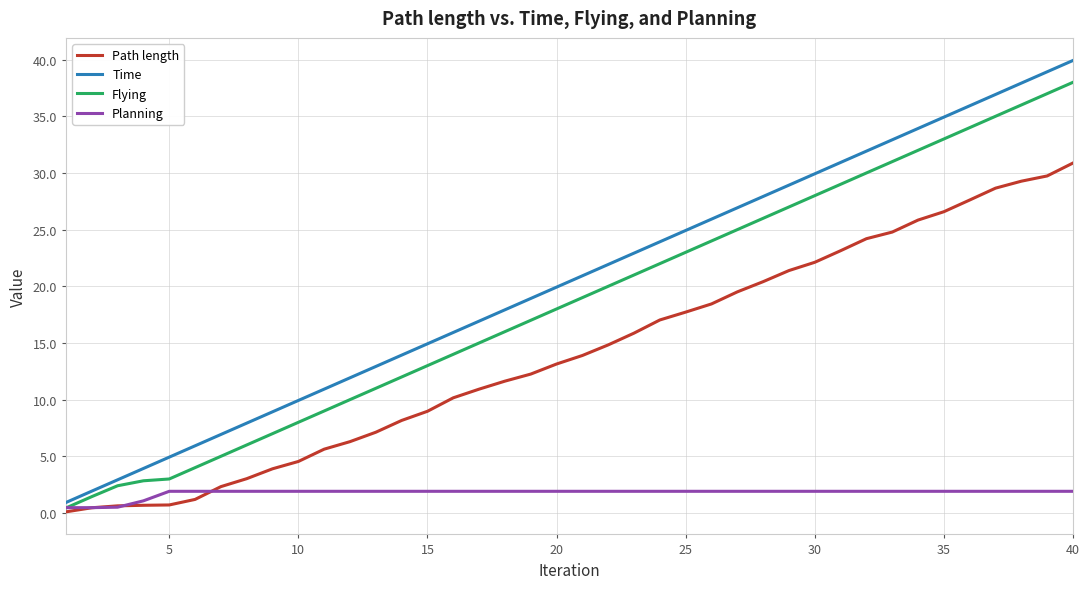

True or false: Flying has more than 2 points higher than both neighbors.

False